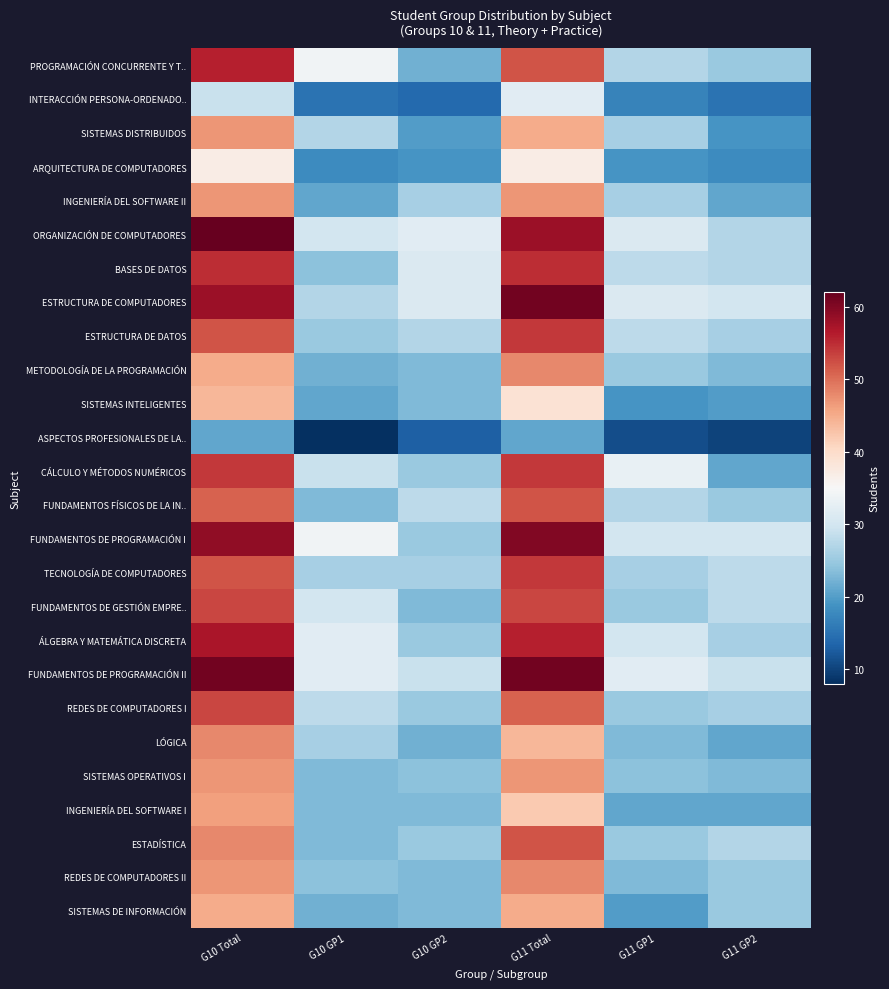

At which category is the sum across all series the highest?

G10 Total